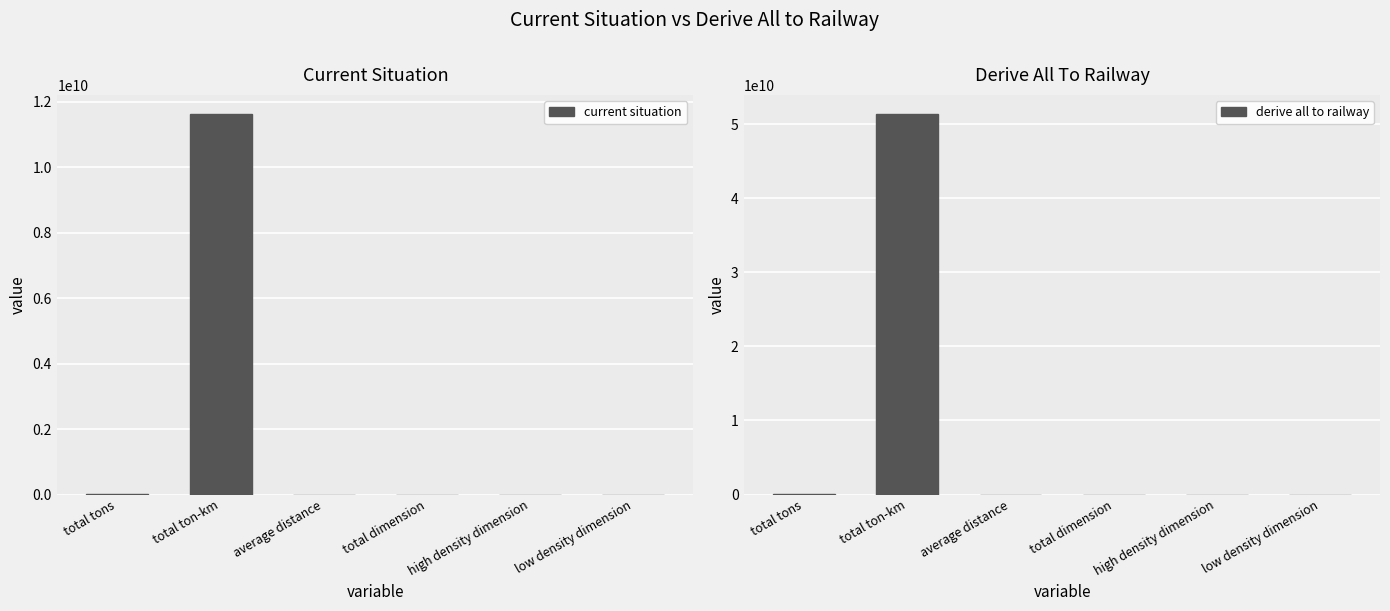

Reading left to right, list all the values displayed in this chart.

current situation: 26066908.3	11627164679.7	446.1	18003.3	2854.8	19533.3
derive all to railway: 98913003.8	51372717661.4	519.4	21278.1	2457.4	19930.7